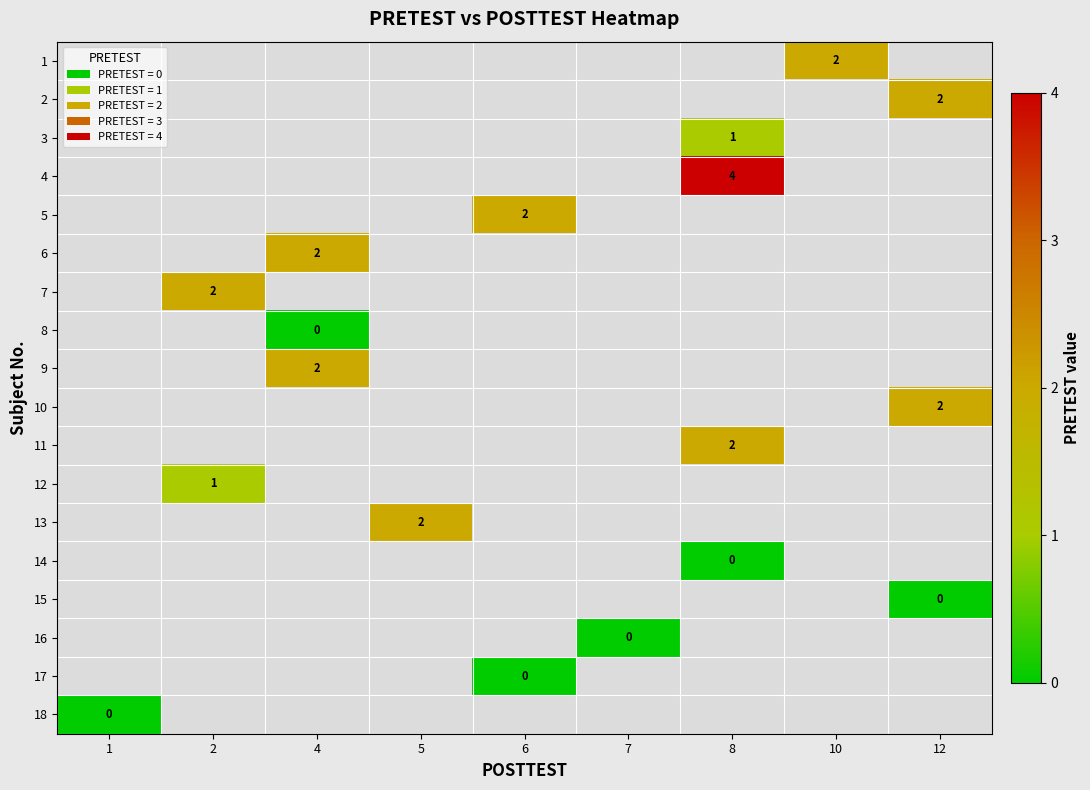

How many series are shown in this chart?

18